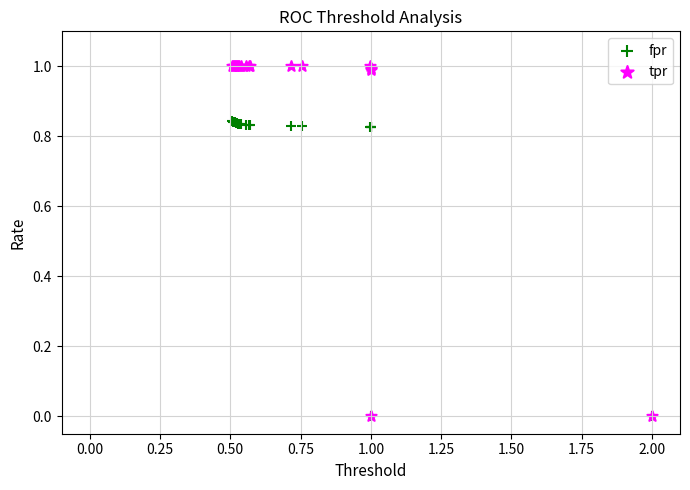

What are all the series names shown in the legend?

fpr, tpr